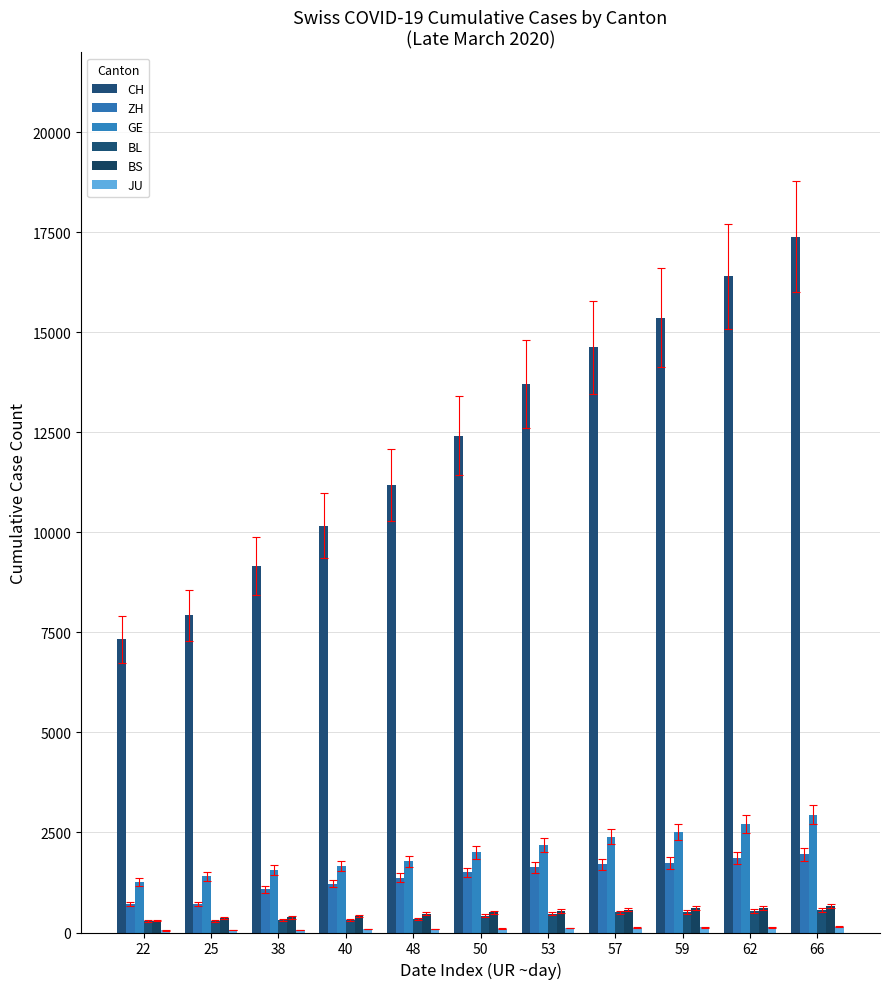

Reading left to right, transcribe all the data shown in this chart.

CH: 22=7325	25=7931	38=9163	40=10167	48=11182	50=12419	53=13703	57=14625	59=15370	62=16398	66=17393
ZH: 22=712	25=712	38=1076	40=1224	48=1371	50=1503	53=1630	57=1704	59=1736	62=1862	66=1953
GE: 22=1261	25=1408	38=1556	40=1659	48=1780	50=2007	53=2194	57=2393	59=2503	62=2712	66=2944
BL: 22=282	25=289	38=302	40=306	48=341	50=422	53=466	57=502	59=511	62=539	66=561
BS: 22=299	25=358	38=376	40=414	48=466	50=505	53=534	57=573	59=609	62=621	66=657
JU: 22=54	25=61	38=69	40=82	48=92	50=100	53=114	57=119	59=127	62=128	66=140